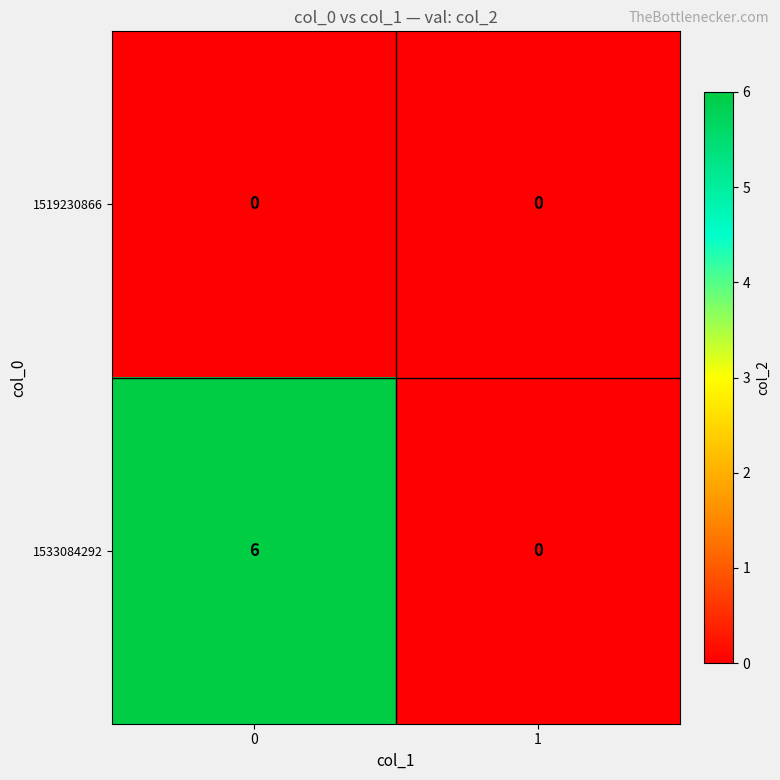

Rank the series by their average value, from lowest to highest.

1519230866, 1533084292